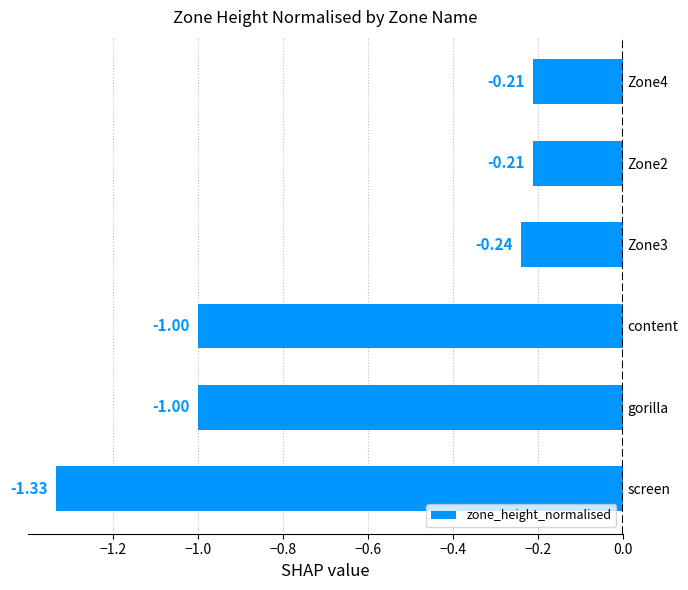

What is the sum of the values at content and gorilla?

-2.0